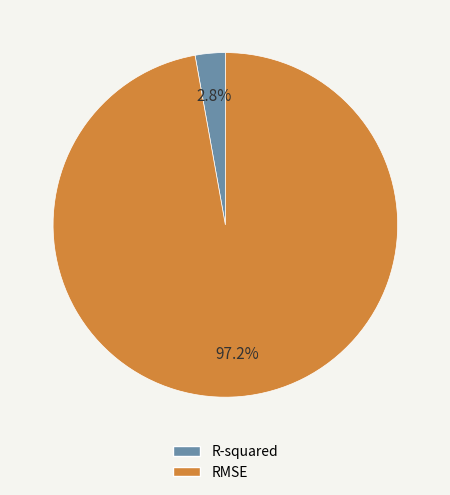

To the nearest percent, what is the difference between the largest and smallest slice percentages?

94%